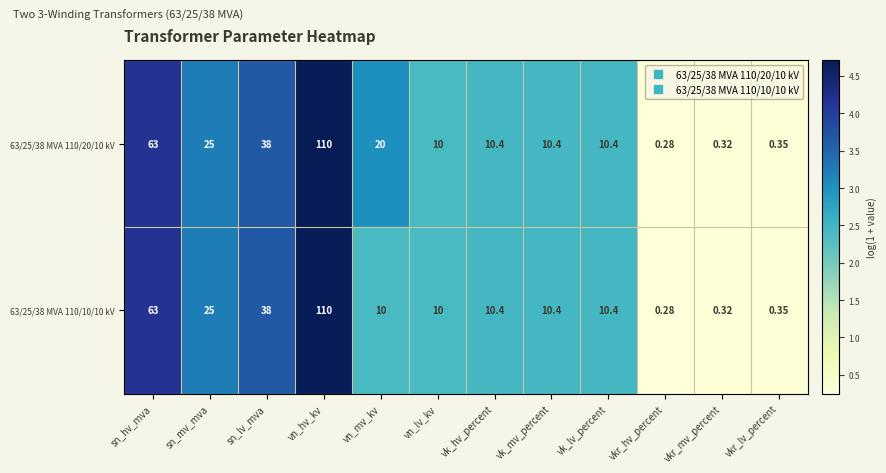

At which label does 63/25/38 MVA 110/10/10 kV first exceed 10?

sn_hv_mva